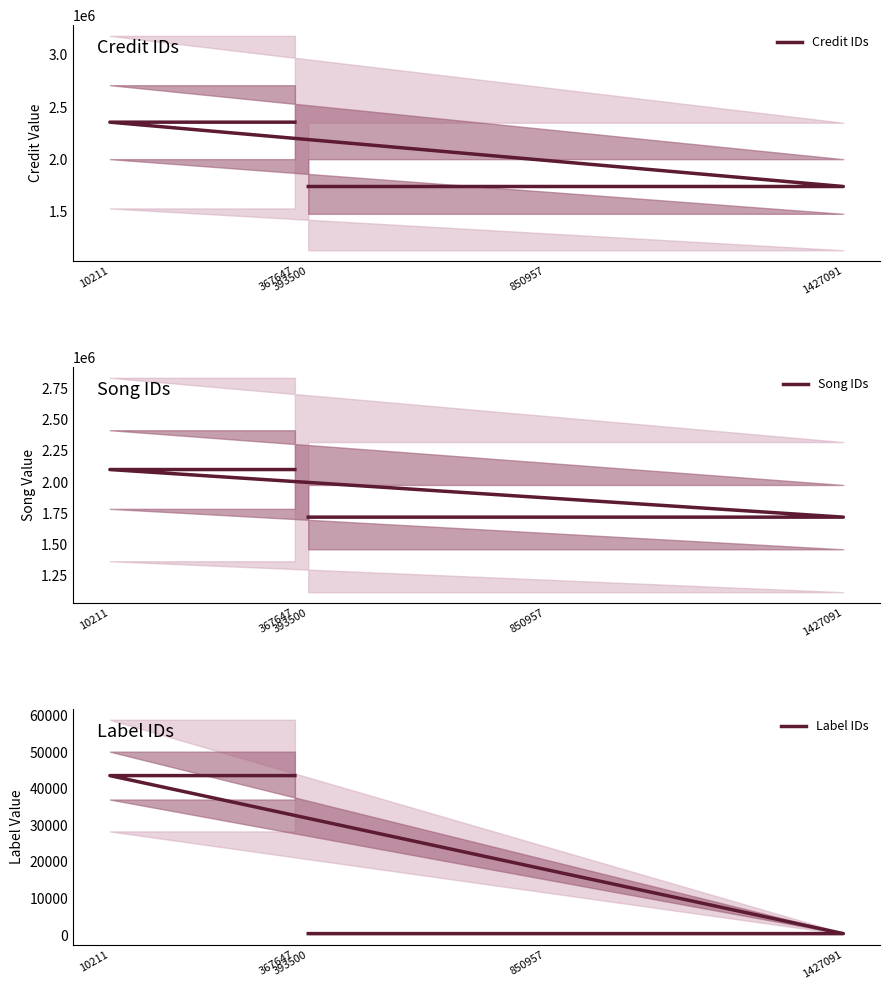

Reading left to right, extract all data points from this chart.

Credit IDs: 1742219	1742219	1742219	2357372	2357372
Song IDs: 1718591	1718591	1718591	2100072	2100072
Label IDs: 417	417	417	43598	43598